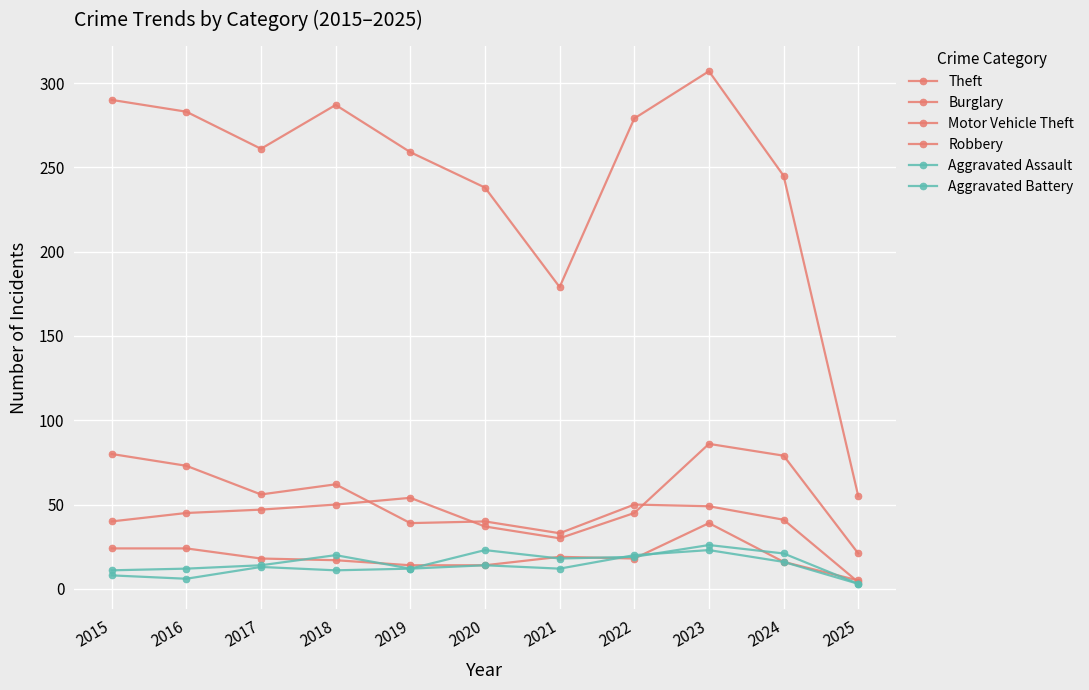

Reading left to right, list all the values displayed in this chart.

Theft: 2015=290	2016=283	2017=261	2018=287	2019=259	2020=238	2021=179	2022=279	2023=307	2024=245	2025=55
Burglary: 2015=80	2016=73	2017=56	2018=62	2019=39	2020=40	2021=33	2022=50	2023=49	2024=41	2025=4
Motor Vehicle Theft: 2015=40	2016=45	2017=47	2018=50	2019=54	2020=37	2021=30	2022=45	2023=86	2024=79	2025=21
Robbery: 2015=24	2016=24	2017=18	2018=17	2019=14	2020=14	2021=19	2022=18	2023=39	2024=16	2025=5
Aggravated Assault: 2015=11	2016=12	2017=14	2018=20	2019=12	2020=23	2021=18	2022=19	2023=26	2024=21	2025=3
Aggravated Battery: 2015=8	2016=6	2017=13	2018=11	2019=12	2020=14	2021=12	2022=20	2023=23	2024=16	2025=3